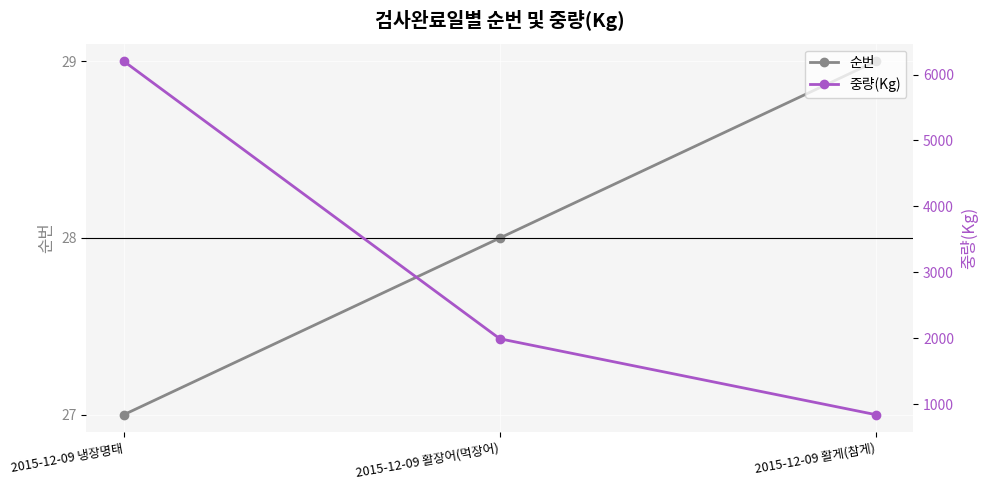

How many 순번 values are between 27 and 29?

3